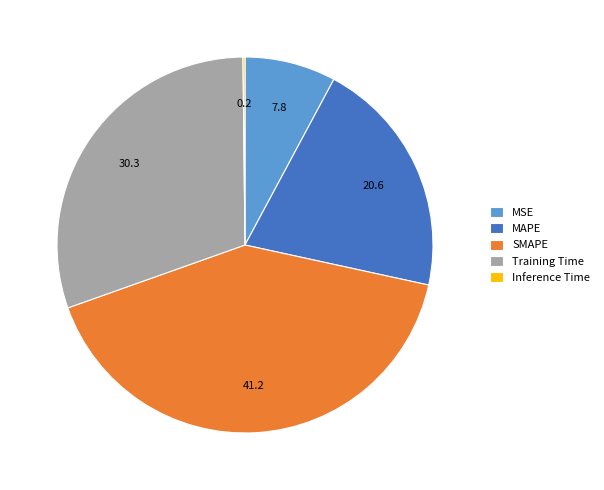

Is the sum of MSE and SMAPE greater than half?

No